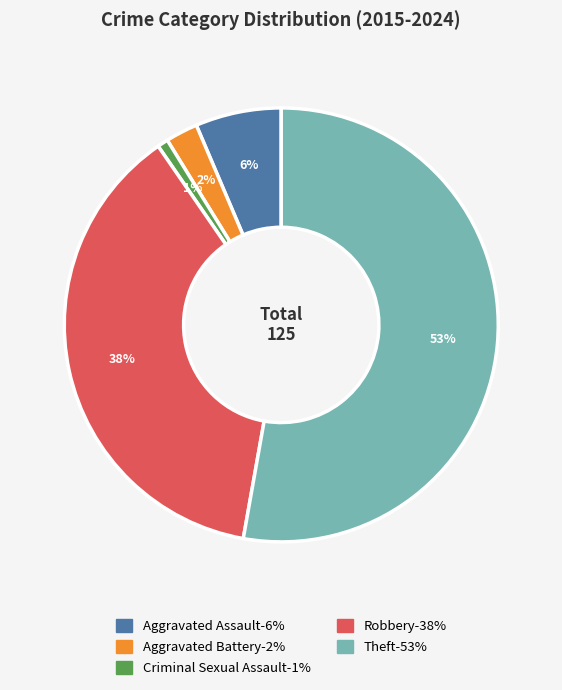

Which slice is the smallest?

Criminal Sexual Assault